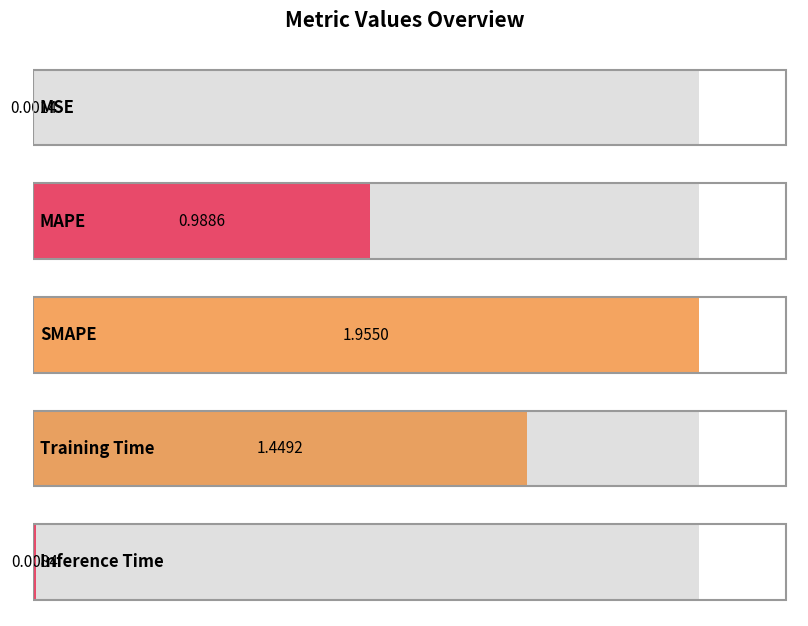

What is the label of the 3rd bar from the left?

SMAPE